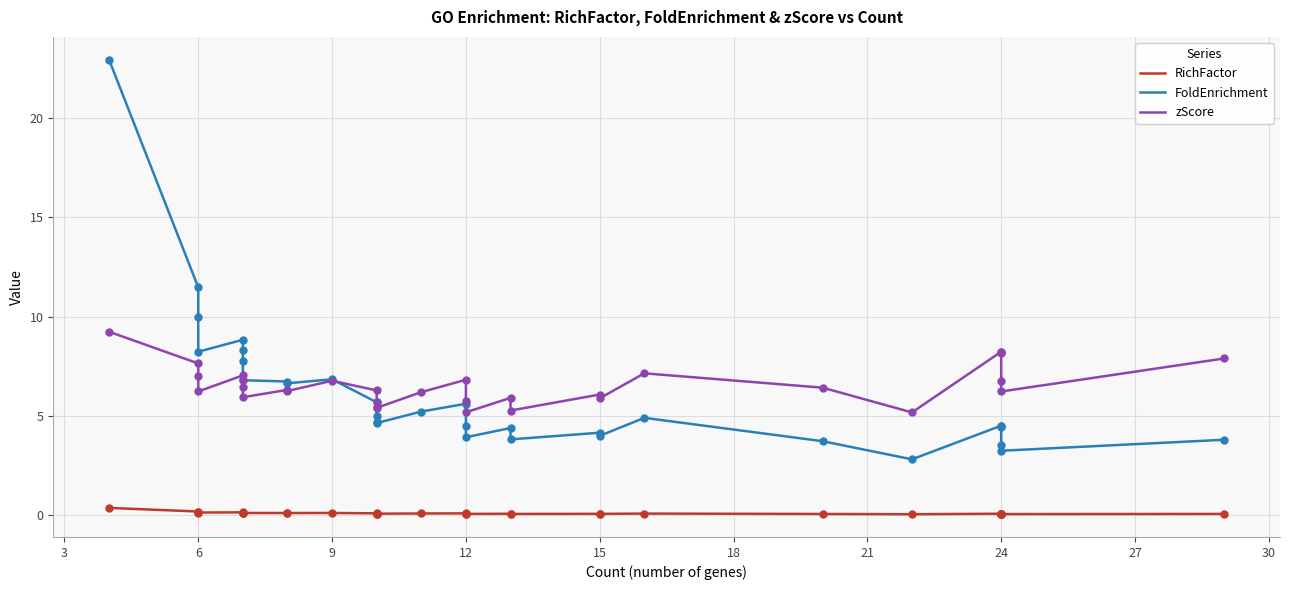

Which series has the largest Y range (max minus min)?

FoldEnrichment